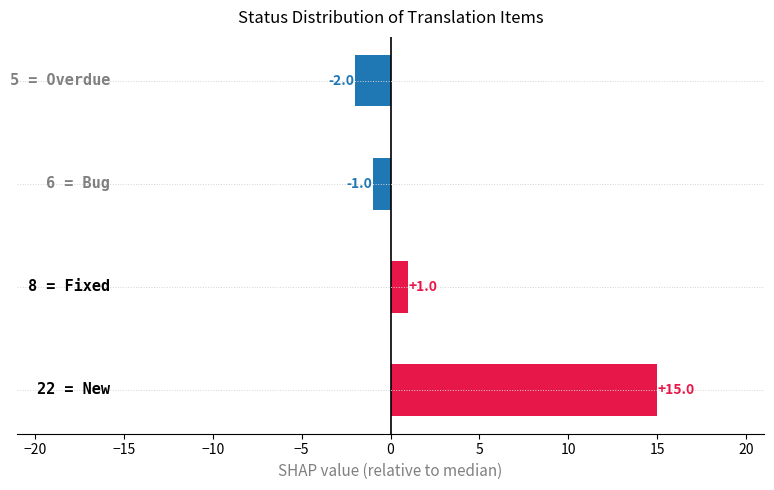

What is the difference between the maximum and minimum values?

17